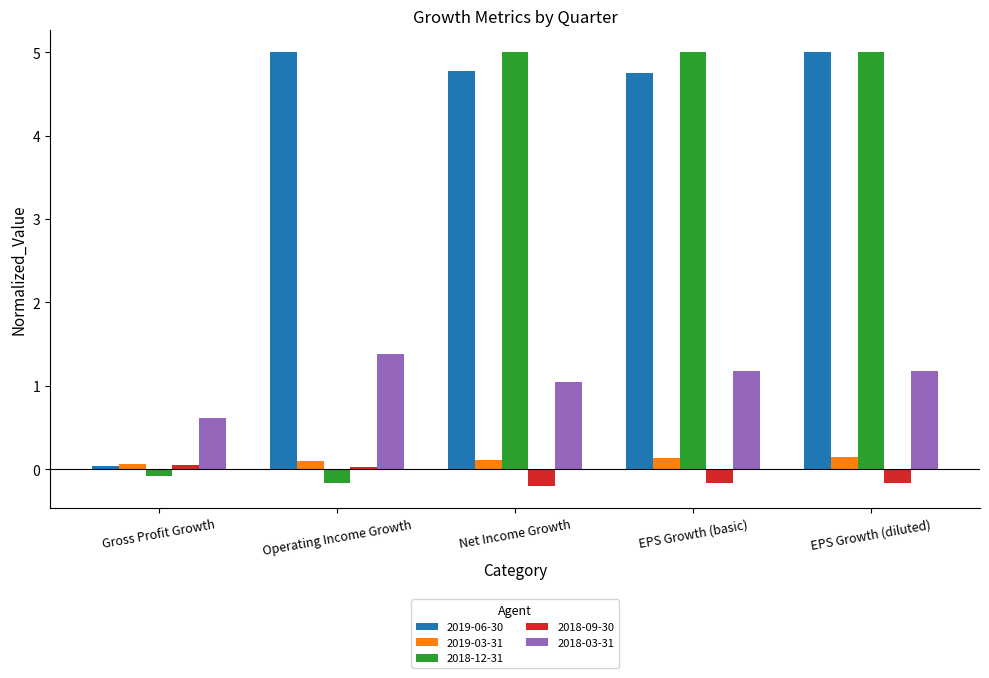

What is the difference between the maximum and minimum values in the 2019-06-30 series?

5.0